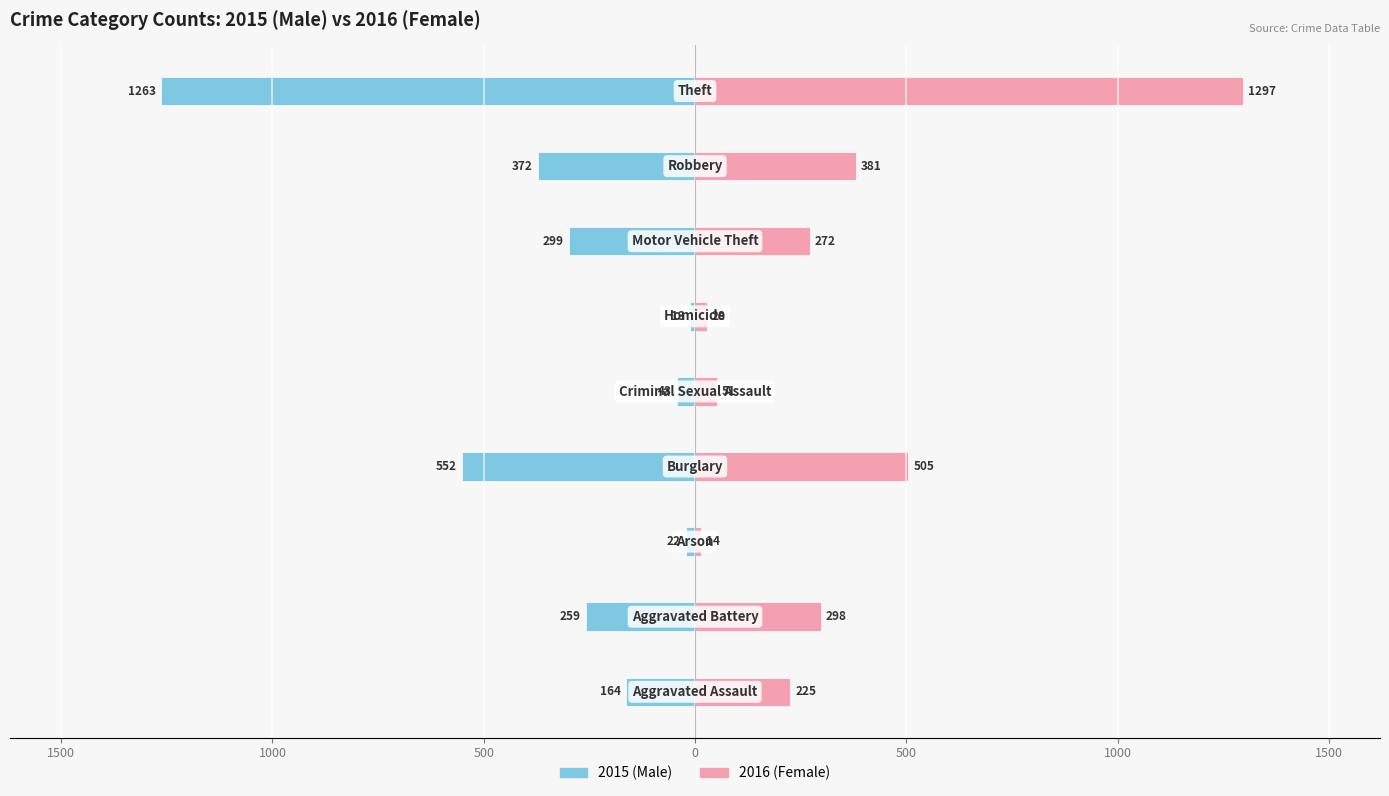

True or false: Female has a value of 77 at 2000.

False